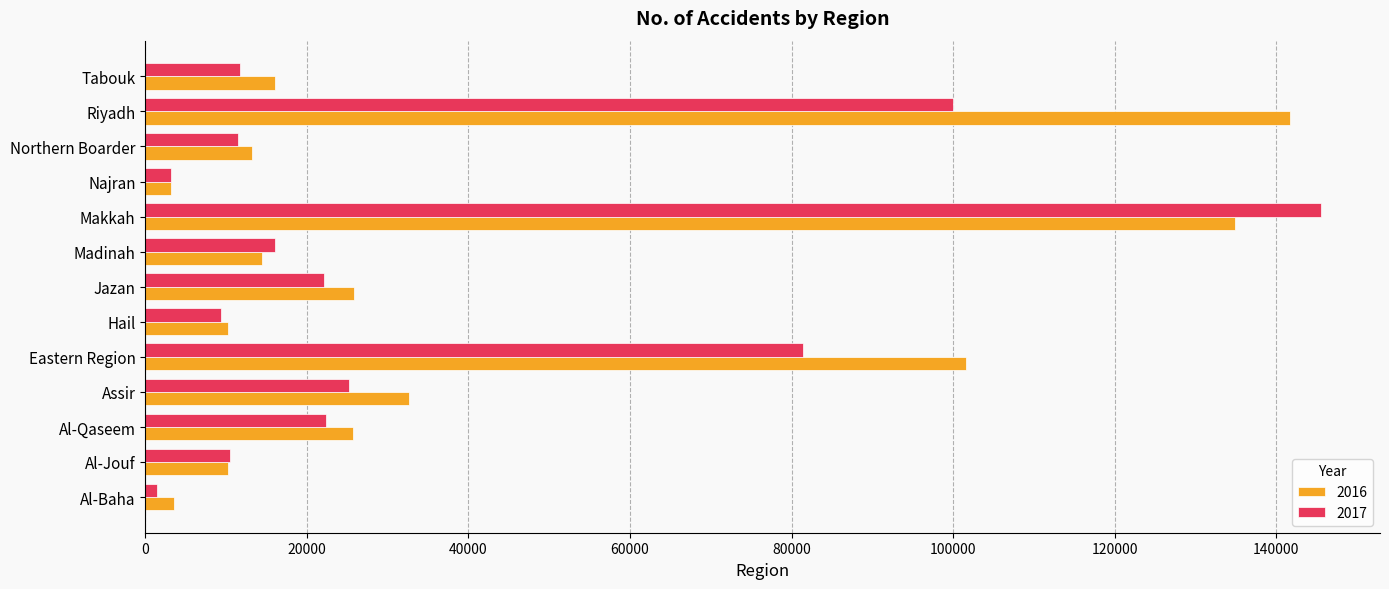

What are all the series names shown in the legend?

2016, 2017